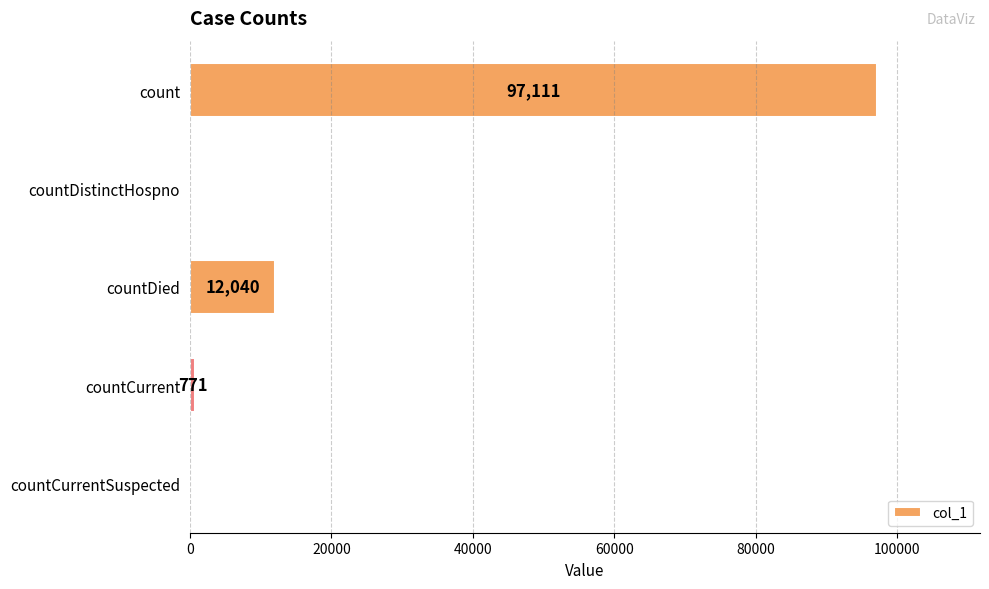

At which label is the value closest to 48555?

countDied